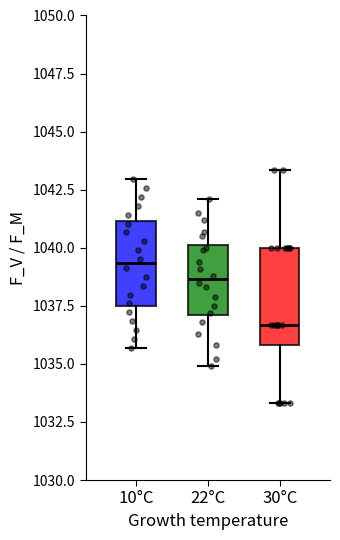

Which box's median line is the lowest?

30°C